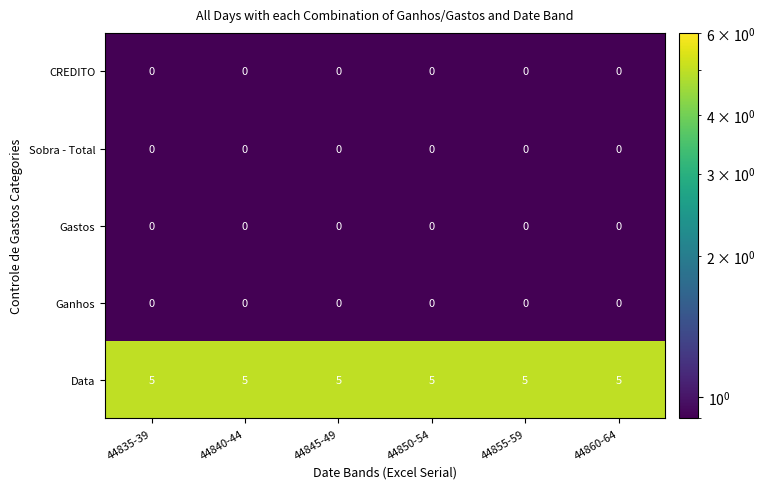

How many series are shown in this chart?

5